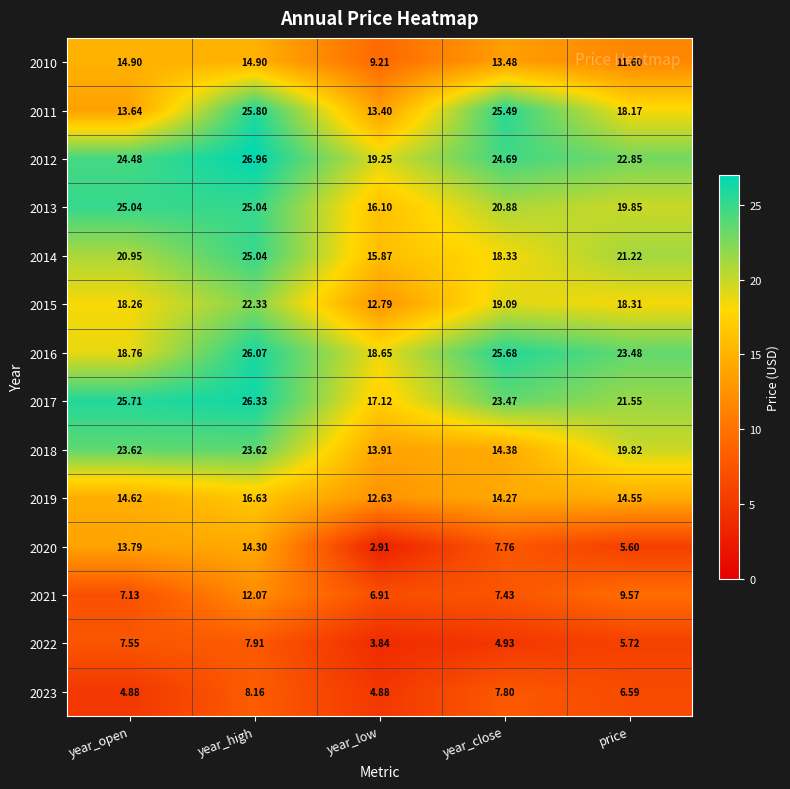

Which series has the widest spread of values?

2011